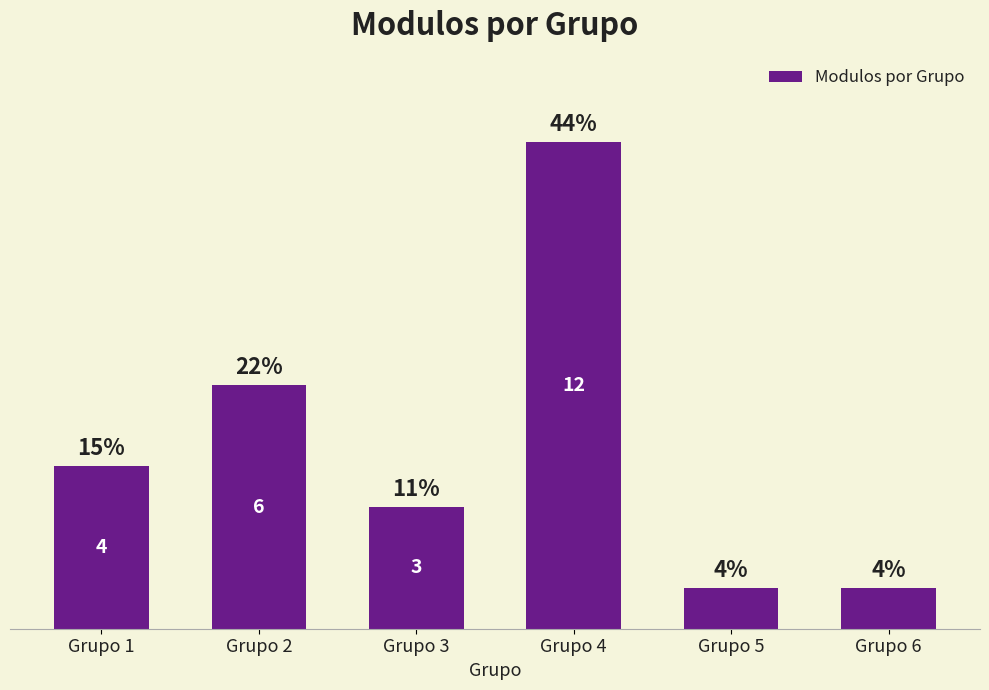

Which category has the highest value across all series?

Grupo 4